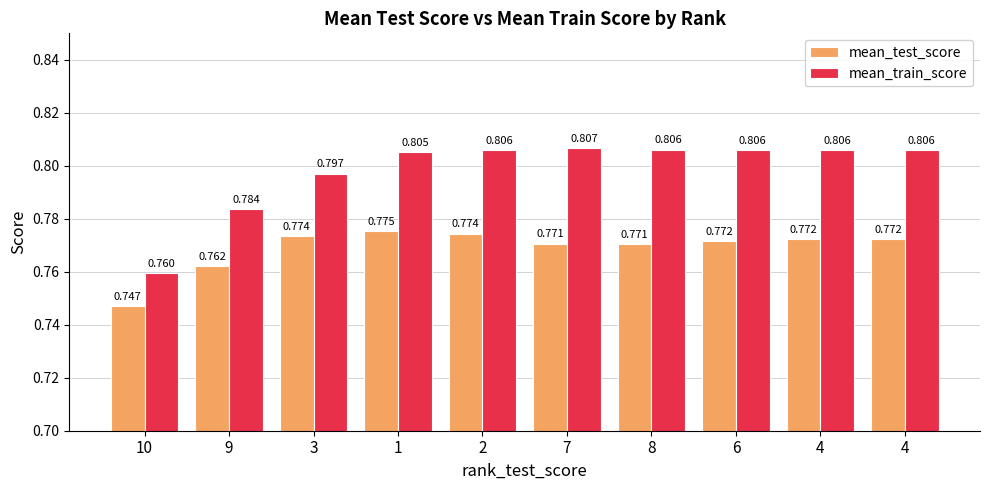

What are all the series names shown in the legend?

mean_test_score, mean_train_score